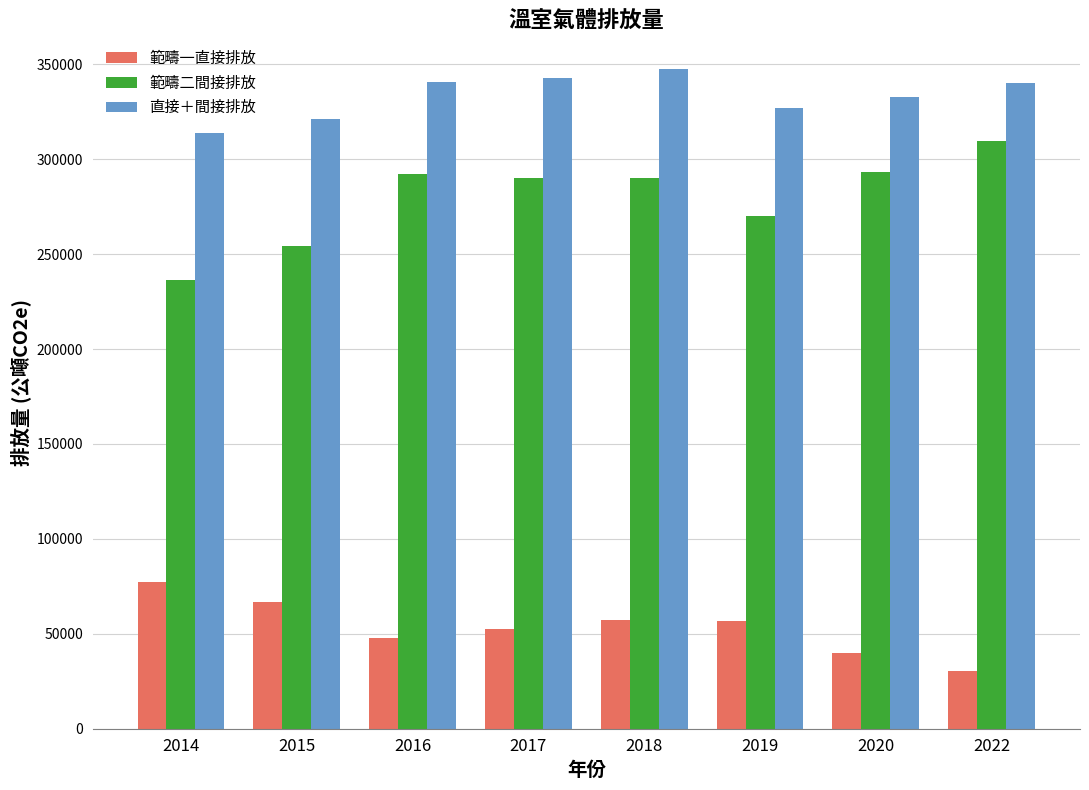

What is the sum of the 範疇二間接排放 values at 2018 and 2014?

526796.9